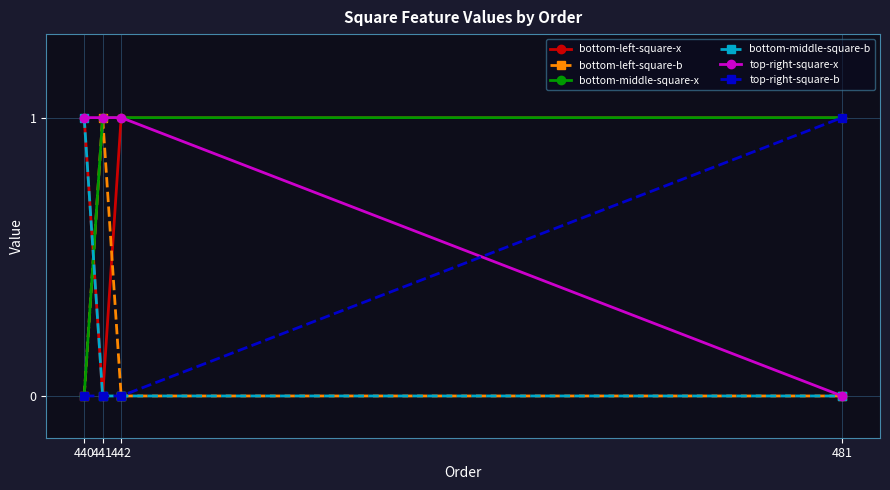

What is the total value across all series at 481?

3